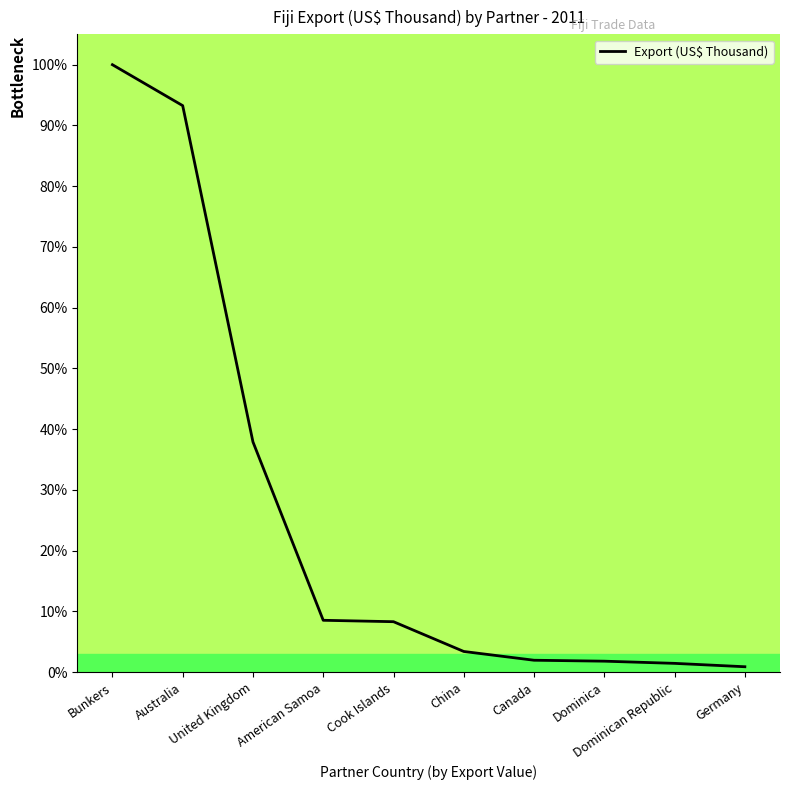

What is the difference between the maximum and minimum values?

99.1